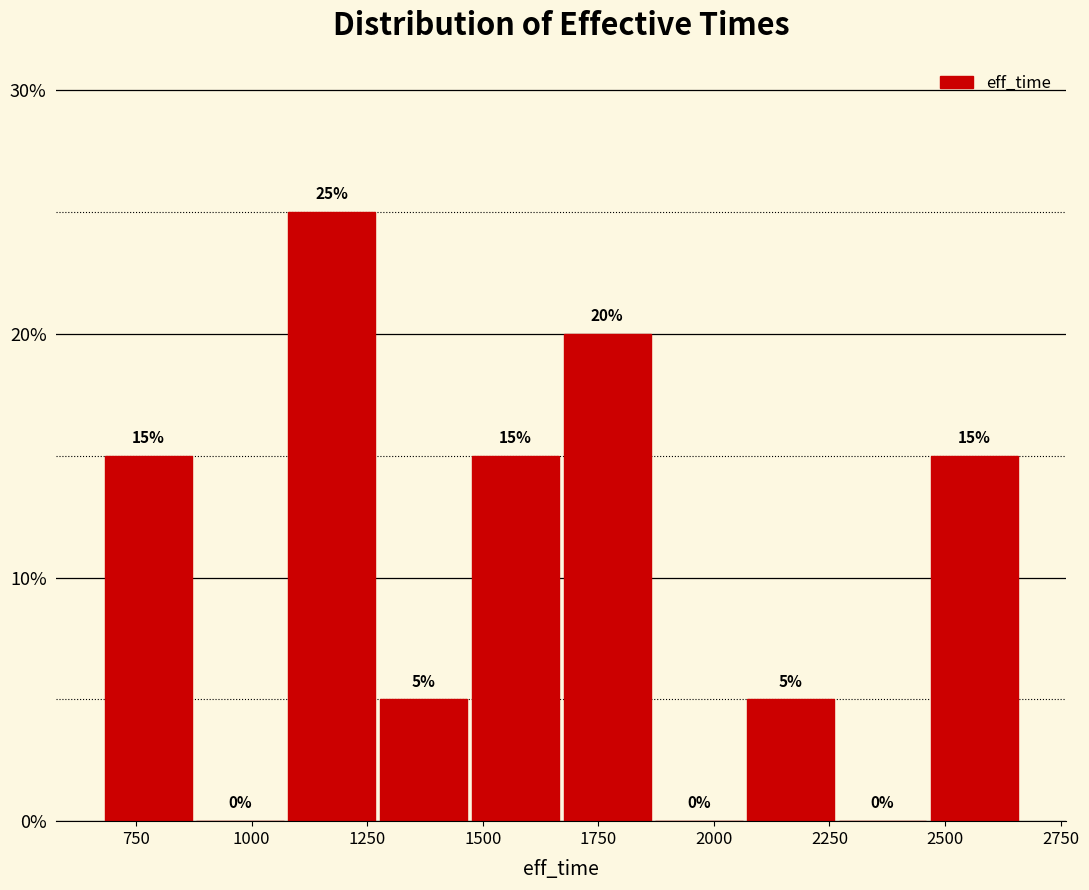

Around what value on the x-axis is the tallest bar? Give the approximate position of its centre, as read against the axis.

1150